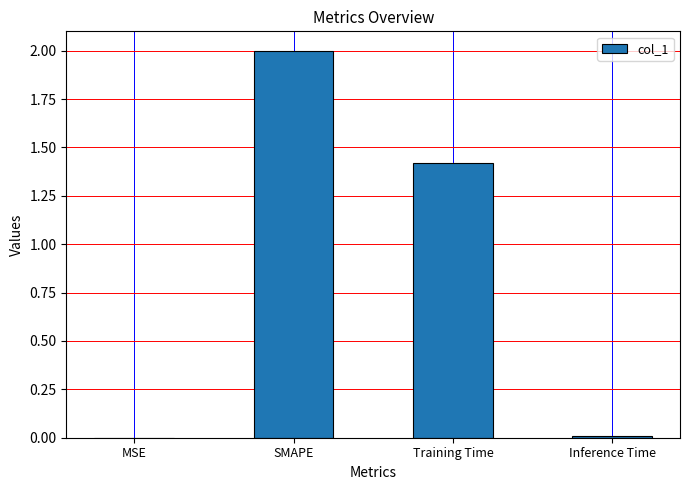

At which label does the data first exceed 1?

SMAPE